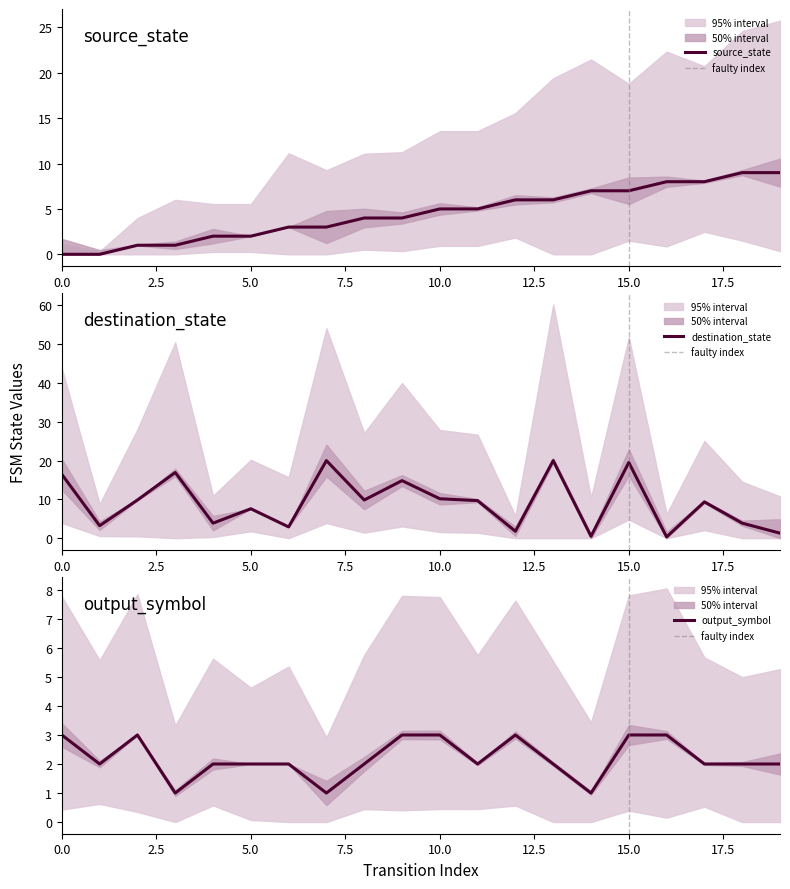

The value of source_state at 5.0 is 3.3. True or false?

False